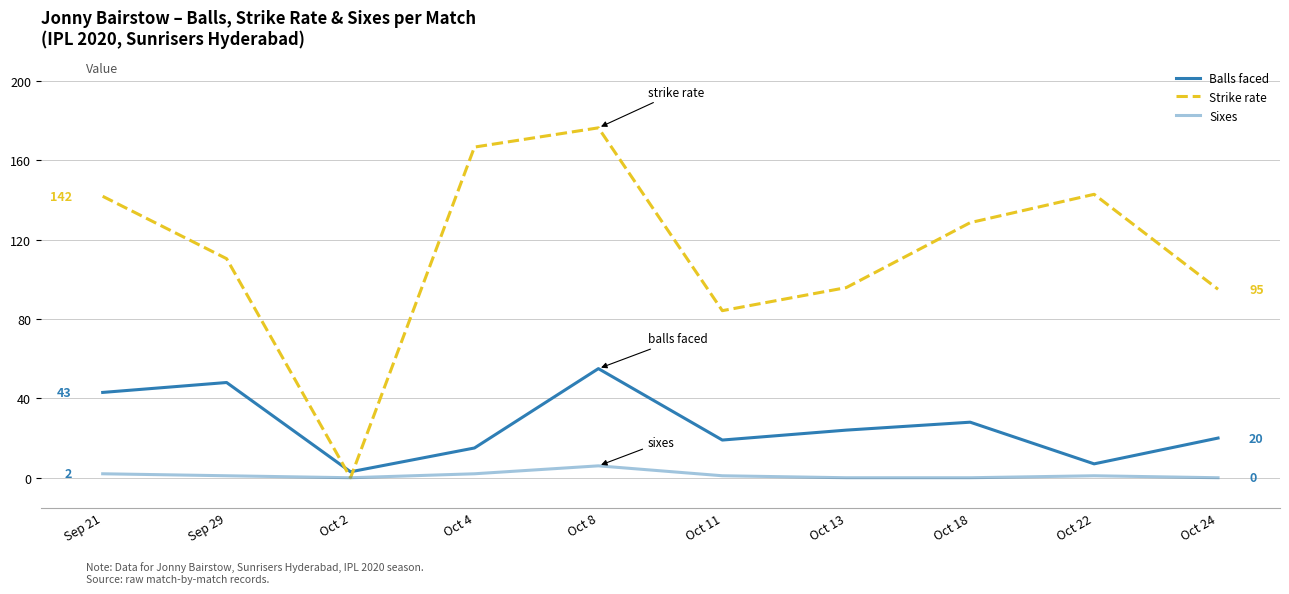

Does the chart have visible grid lines?

Yes